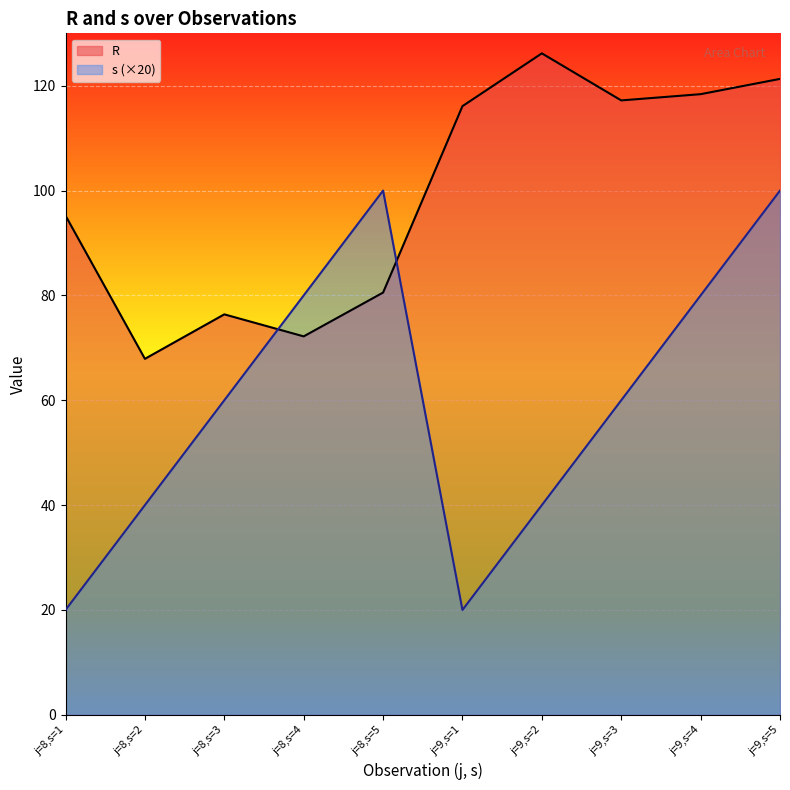

Reading left to right, extract all data points from this chart.

R: 95.2	67.9	76.4	72.2	80.5	116.1	126.2	117.2	118.4	121.3
s: 20.0	40.0	60.0	80.0	100.0	20.0	40.0	60.0	80.0	100.0